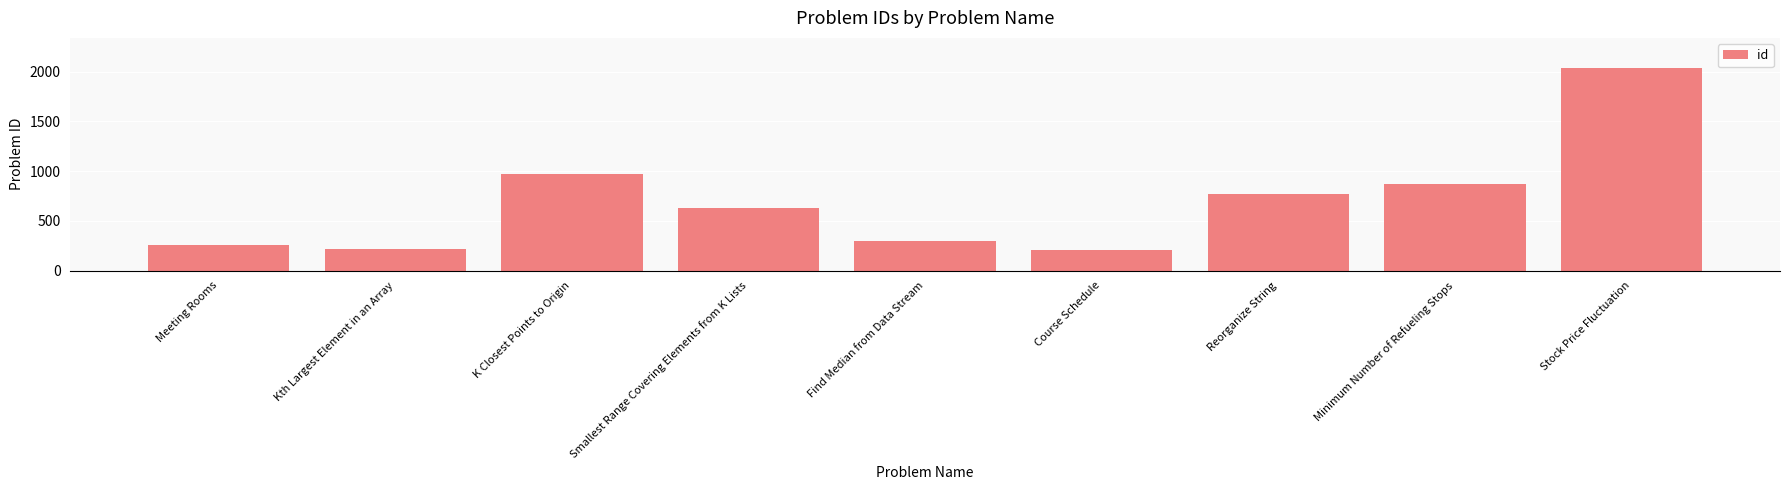

At which label does the data first exceed 632?

K Closest Points to Origin